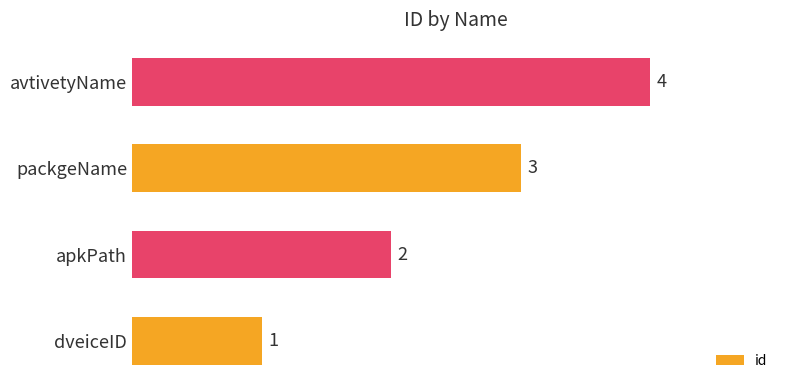

List the labels in order of value, smallest first.

dveiceID, apkPath, packgeName, avtivetyName